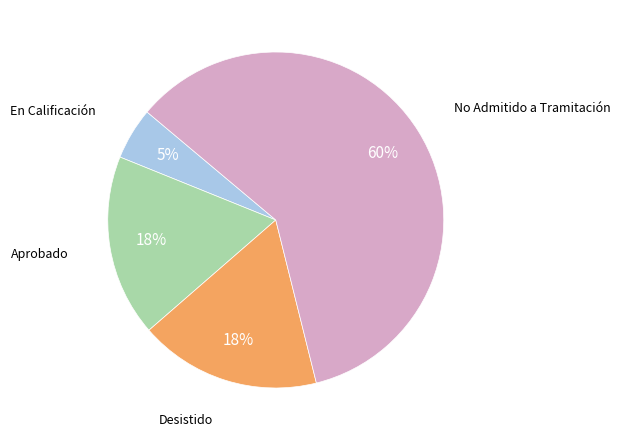

To the nearest percent, what is the average slice percentage?

25%